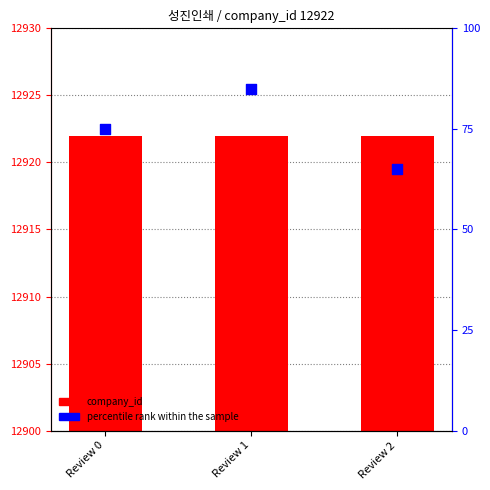

What are all the series names shown in the legend?

company_id, percentile rank within the sample